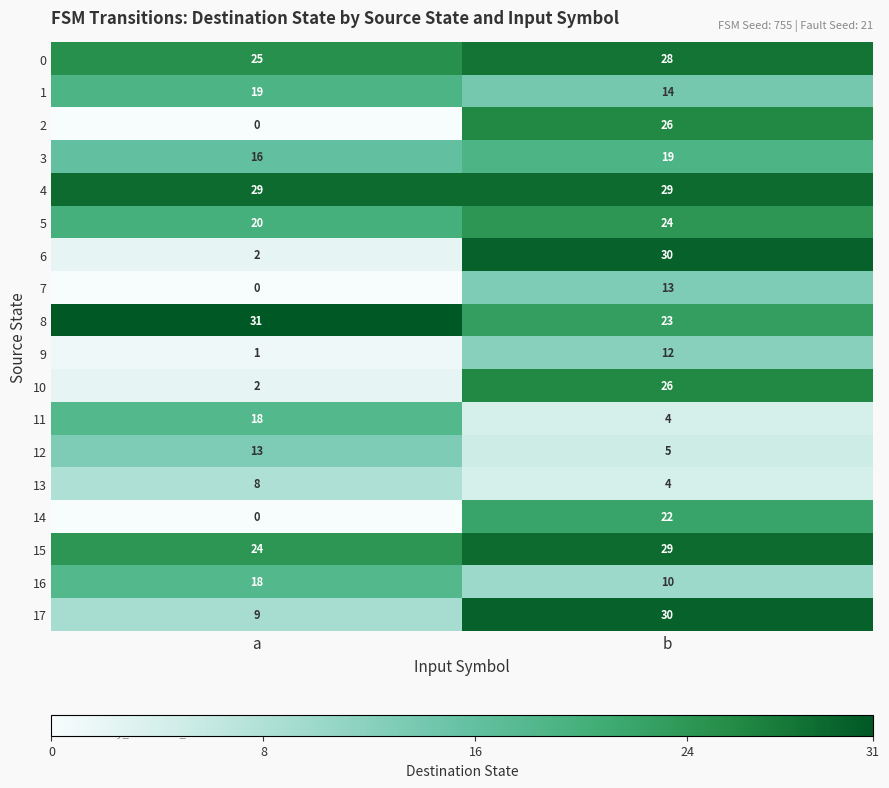

What value does the 14 series have at b, to the nearest 5?

20